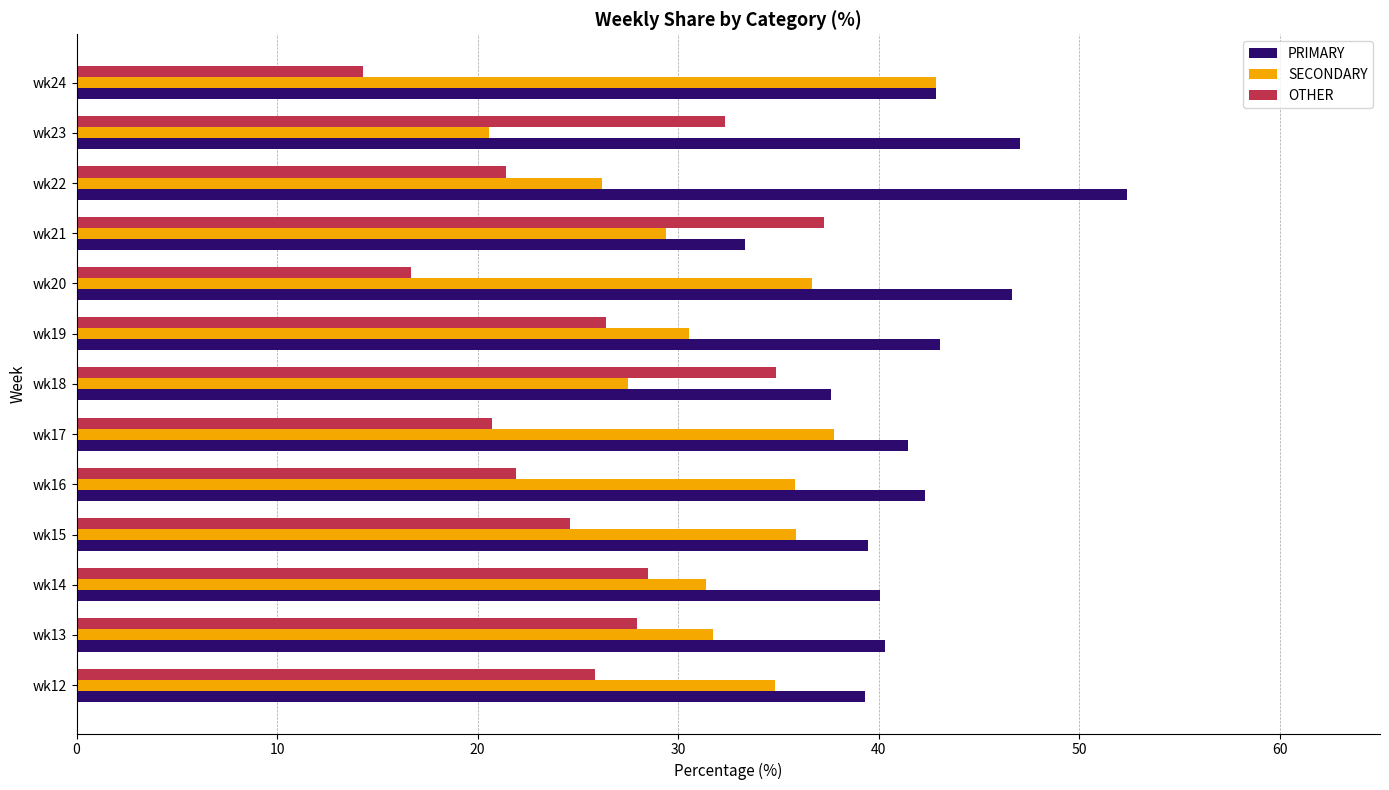

The SECONDARY series shows 35.9 at wk15. True or false?

True